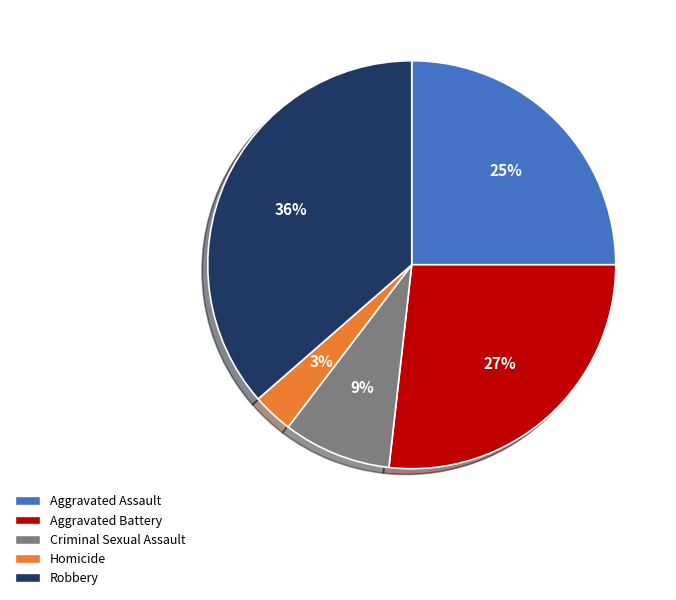

How many slices are in this pie chart?

5